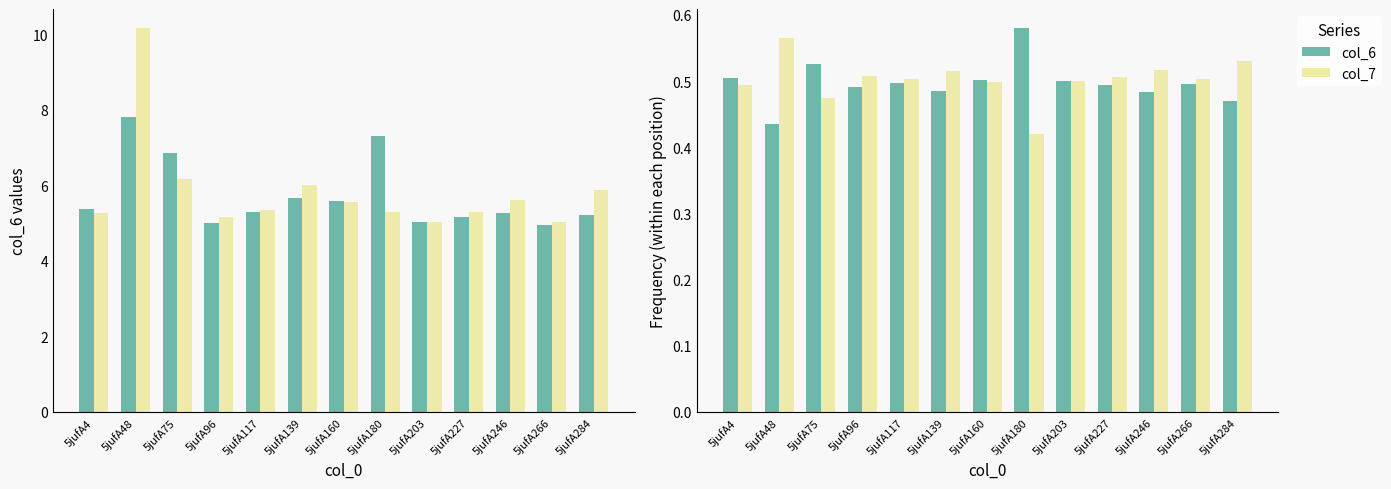

Reading left to right, extract all data points from this chart.

col_6: 0.5	0.4	0.5	0.5	0.5	0.5	0.5	0.6	0.5	0.5	0.5	0.5	0.5
col_7: 0.5	0.6	0.5	0.5	0.5	0.5	0.5	0.4	0.5	0.5	0.5	0.5	0.5